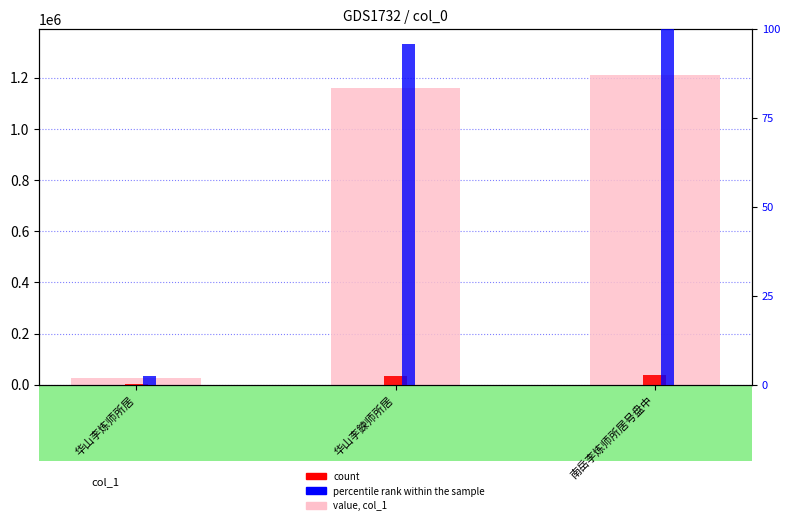

How many data points in value, col_1 are less than 1158018?

1